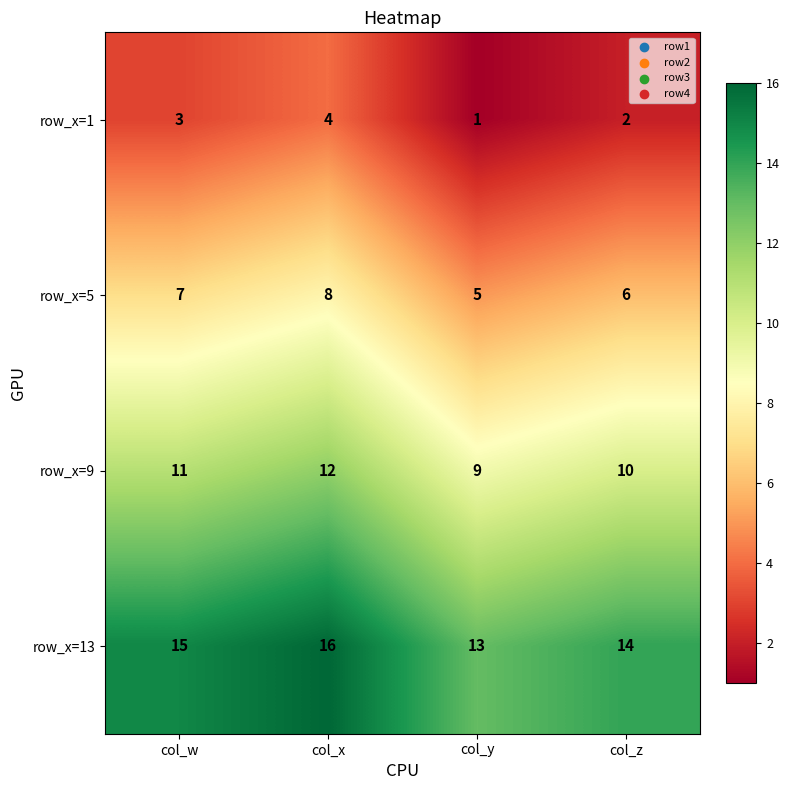

Is it true that row_x=9 equals 11 at col_w?

True